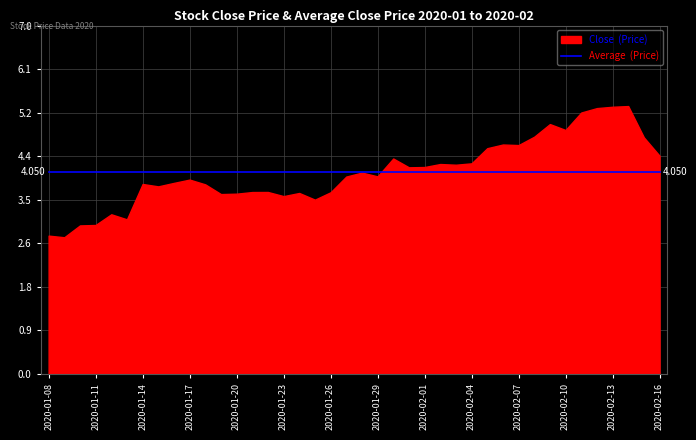

Which series has the largest total across all categories?

close